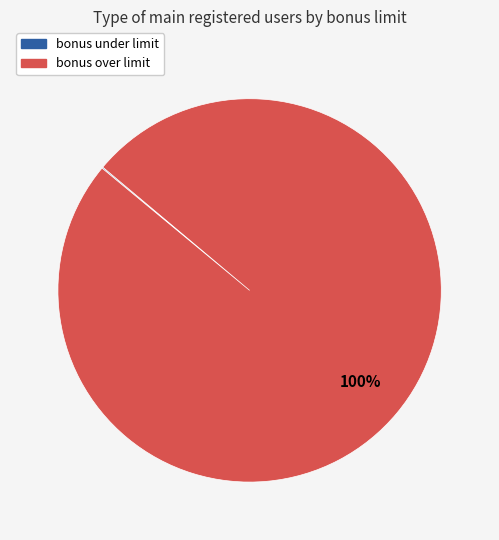

To the nearest percent, what is the average slice percentage?

50%